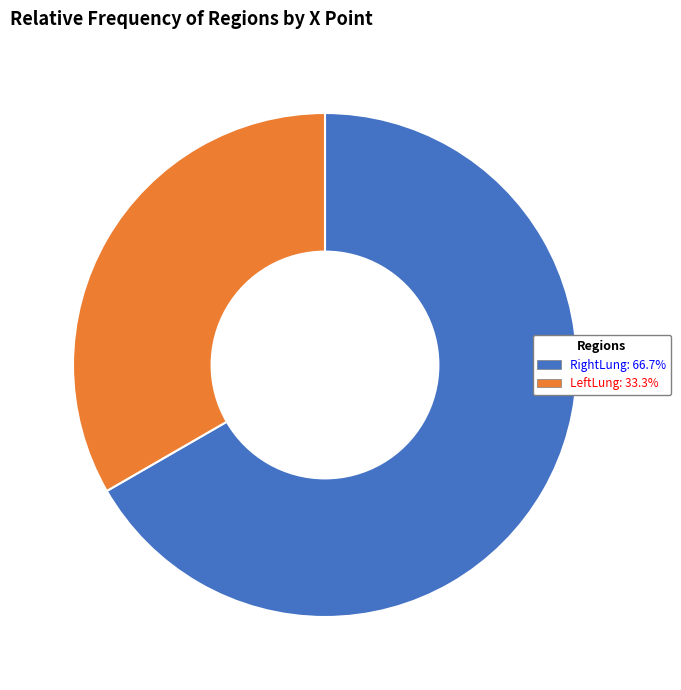

What is the smallest slice in the pie chart?

LeftLung